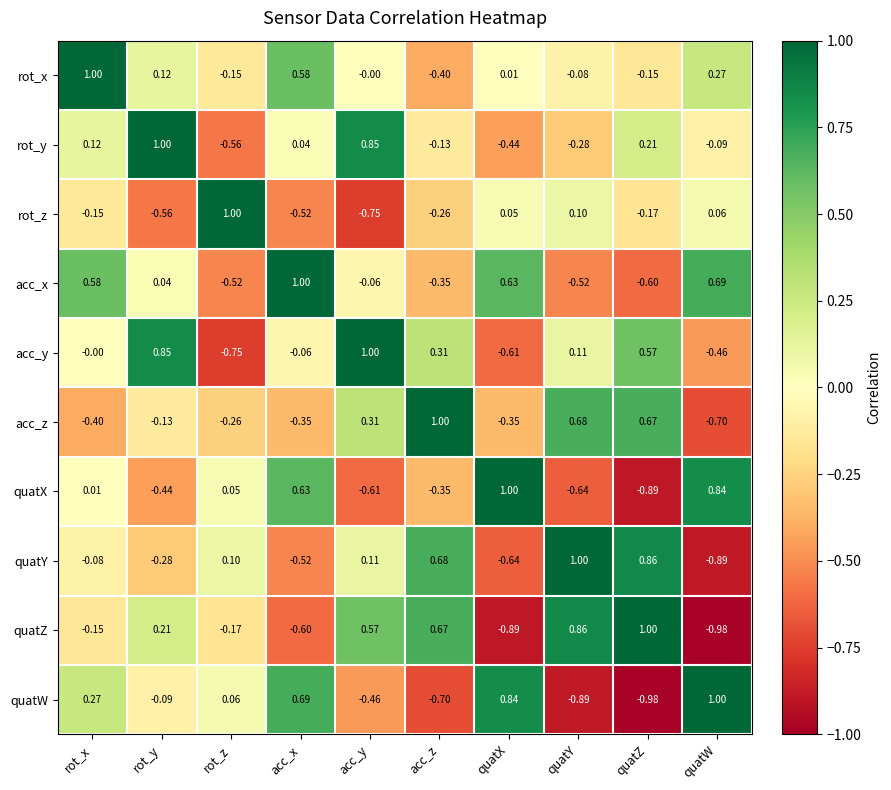

At which label does rot_z reach its peak?

rot_z